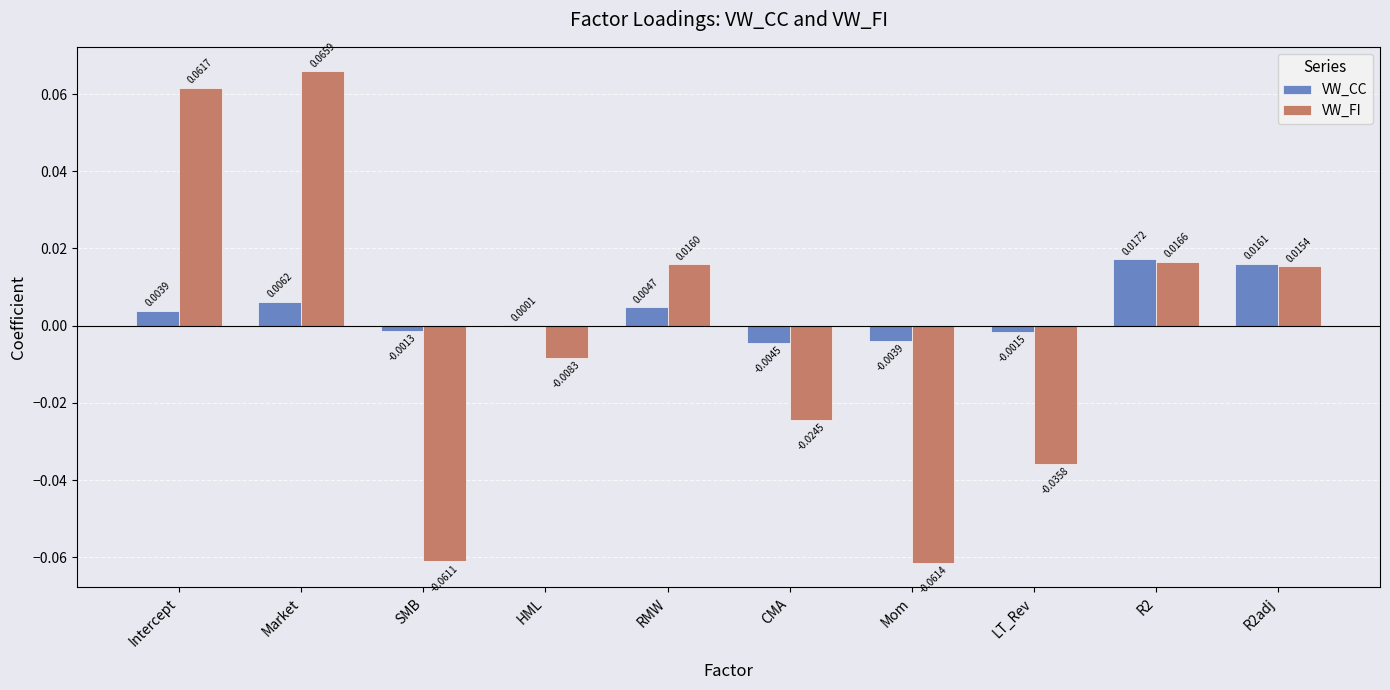

At which category is the sum across all series the highest?

Market